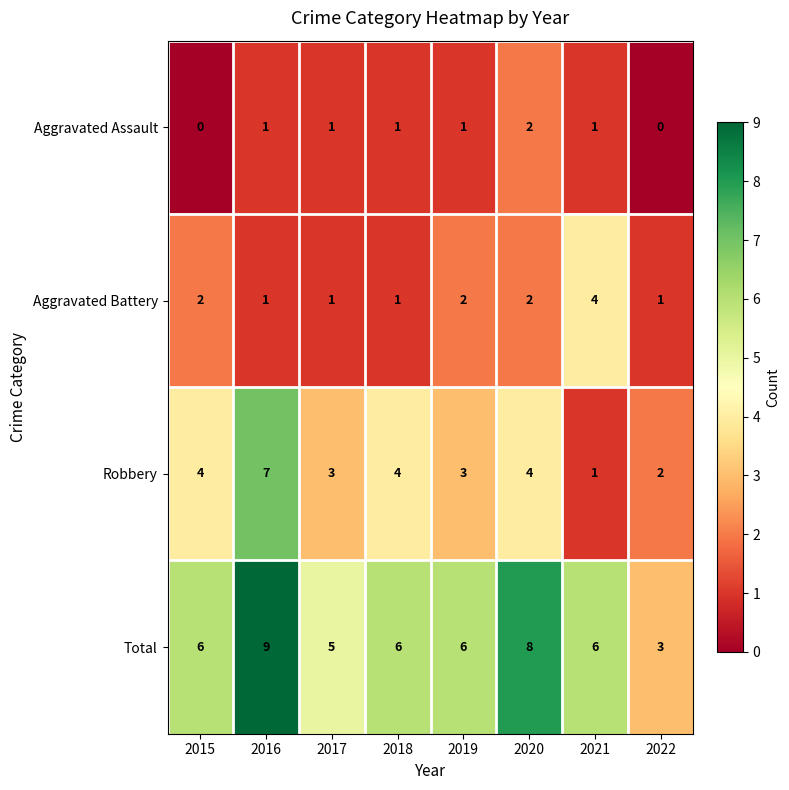

At how many categories does at least one series exceed 4?

7